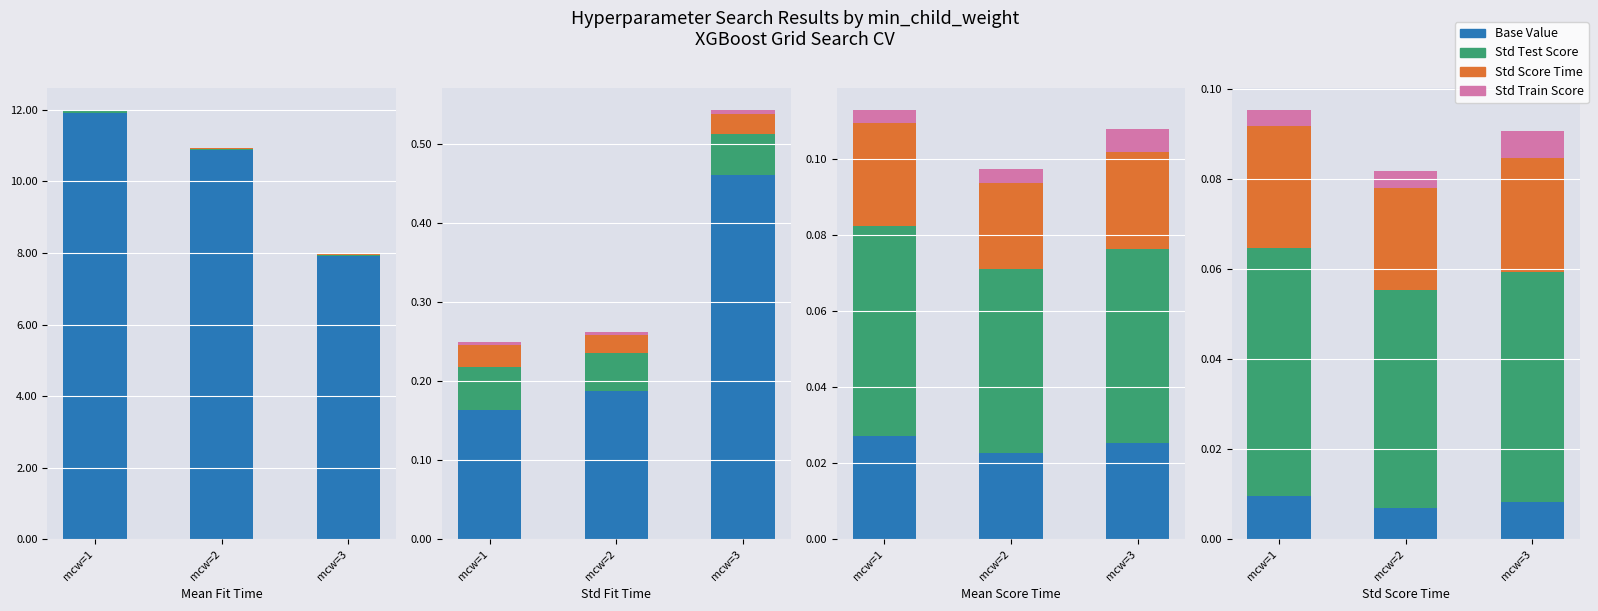

At how many categories does at least one series exceed 0?

3